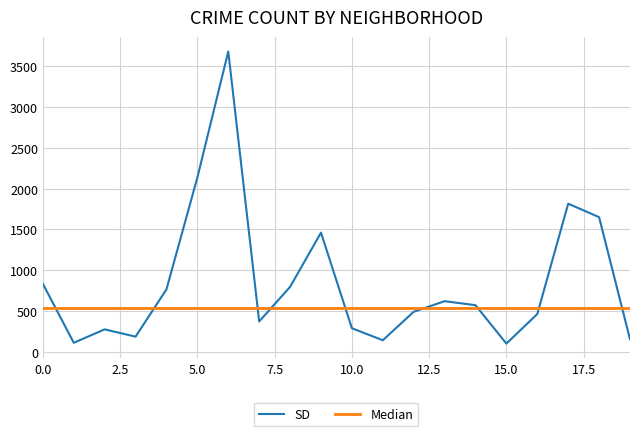

Rank the series by their maximum value, from highest to lowest.

SD, Median